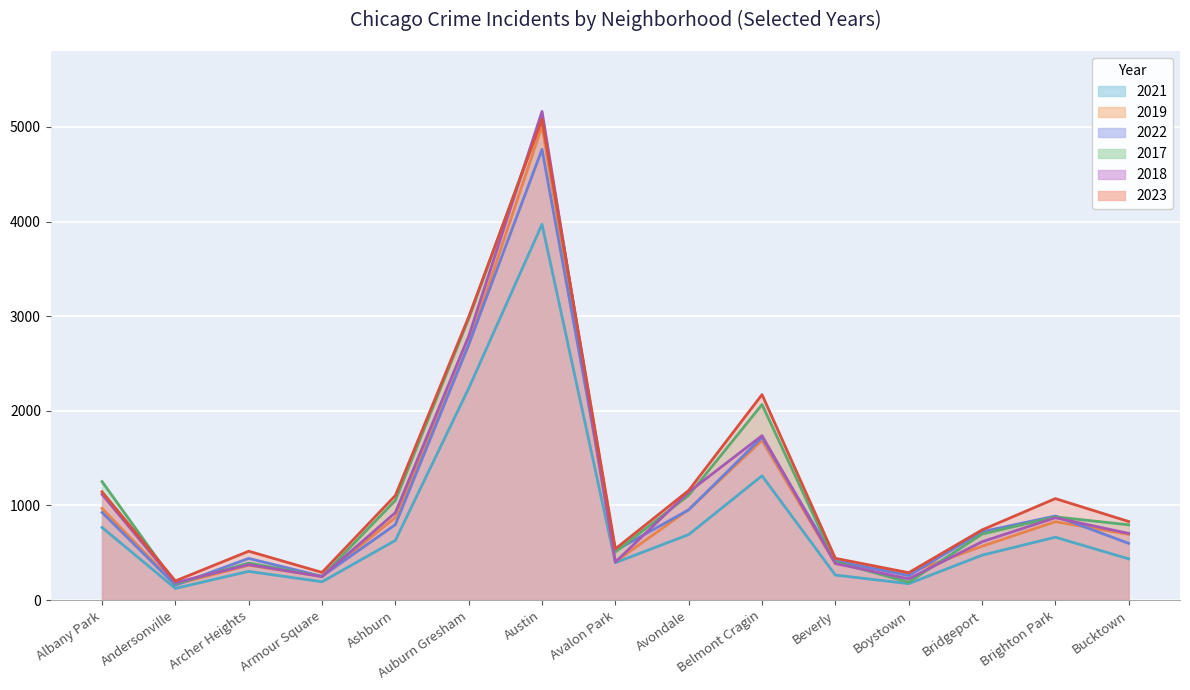

What is the difference between the highest and lowest values at Brighton Park?

408